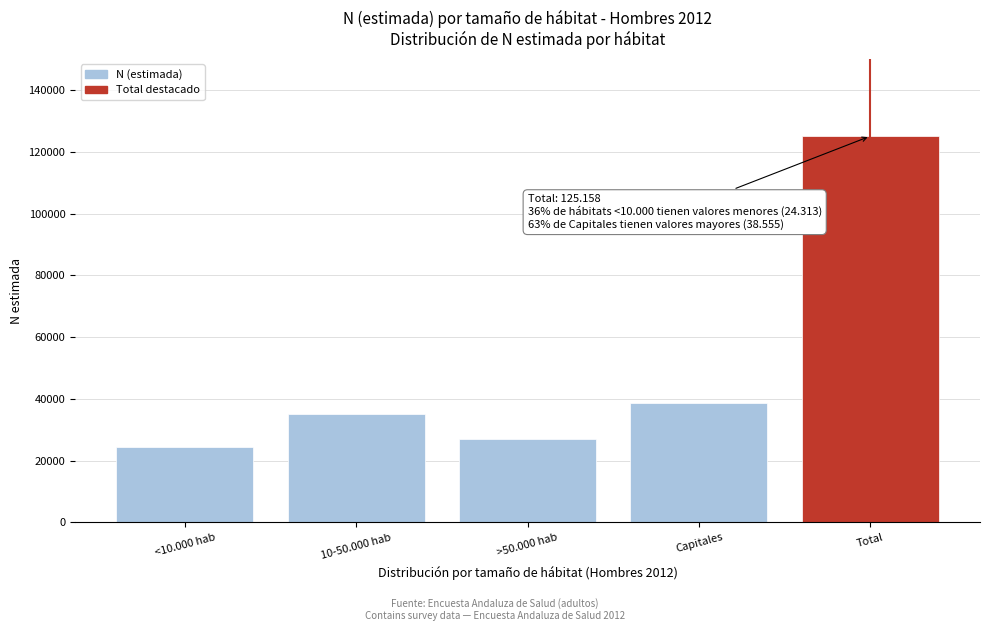

Reading right to left, list all the values displayed in this chart.

125158	38555	27129	35162	24313